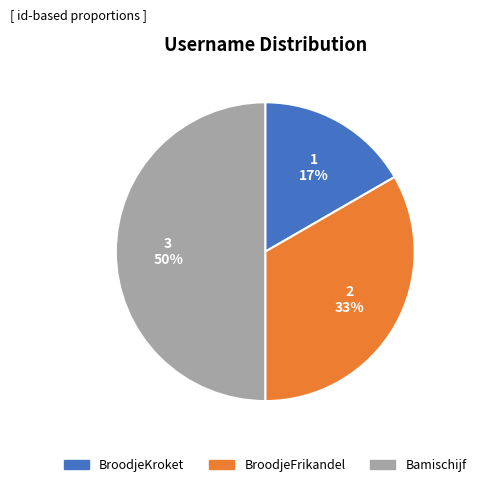

The BroodjeKroket slice represents 17% of the pie. True or false?

True